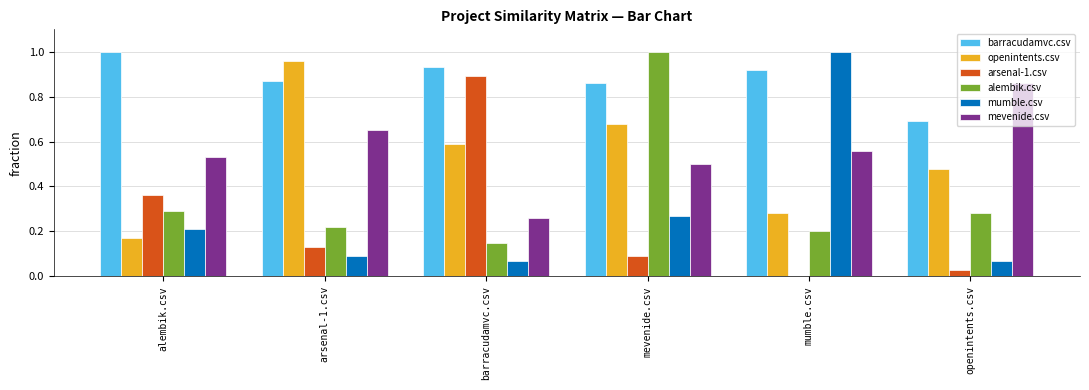

The mumble.csv series shows 0.3 at mevenide.csv. True or false?

True